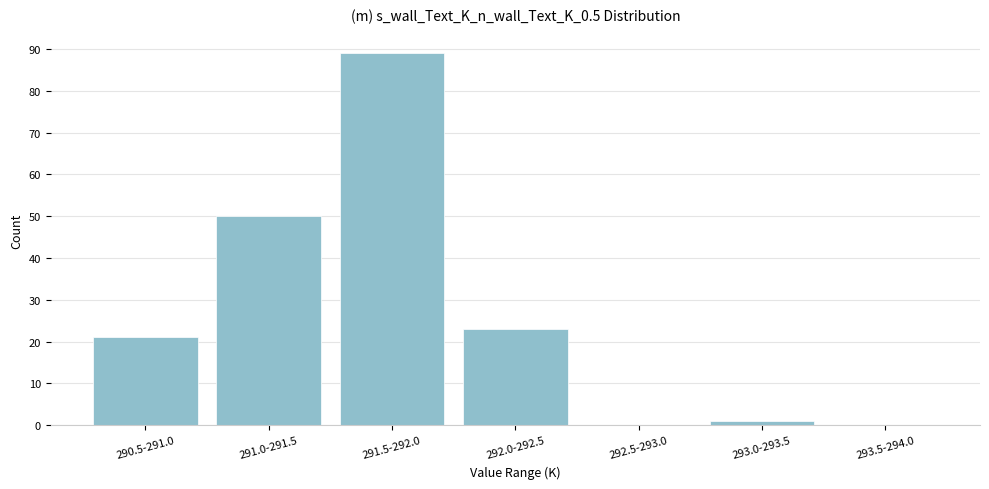

Reading right to left, extract all data points from this chart.

293.5-294.0=0	293.0-293.5=1	292.5-293.0=0	292.0-292.5=23	291.5-292.0=89	291.0-291.5=50	290.5-291.0=21